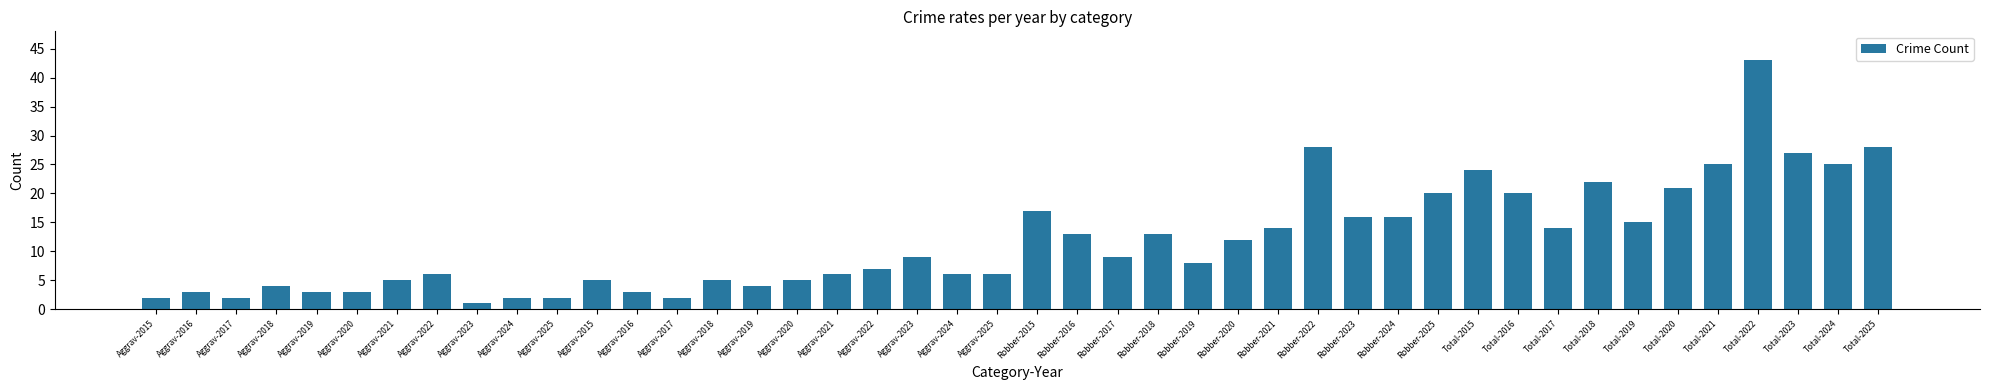

Does the chart contain any negative values?

No